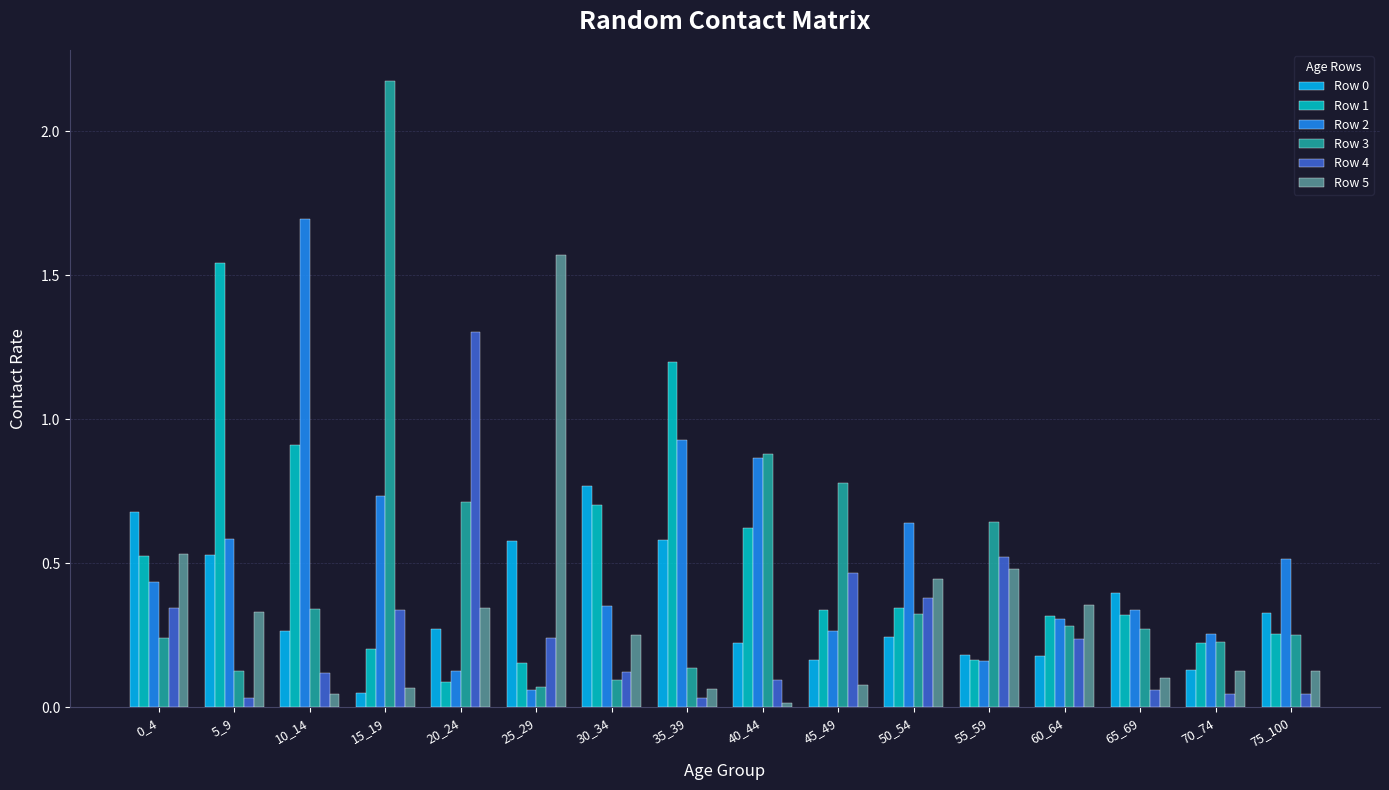

Which series has the largest range (max minus min)?

Row 3